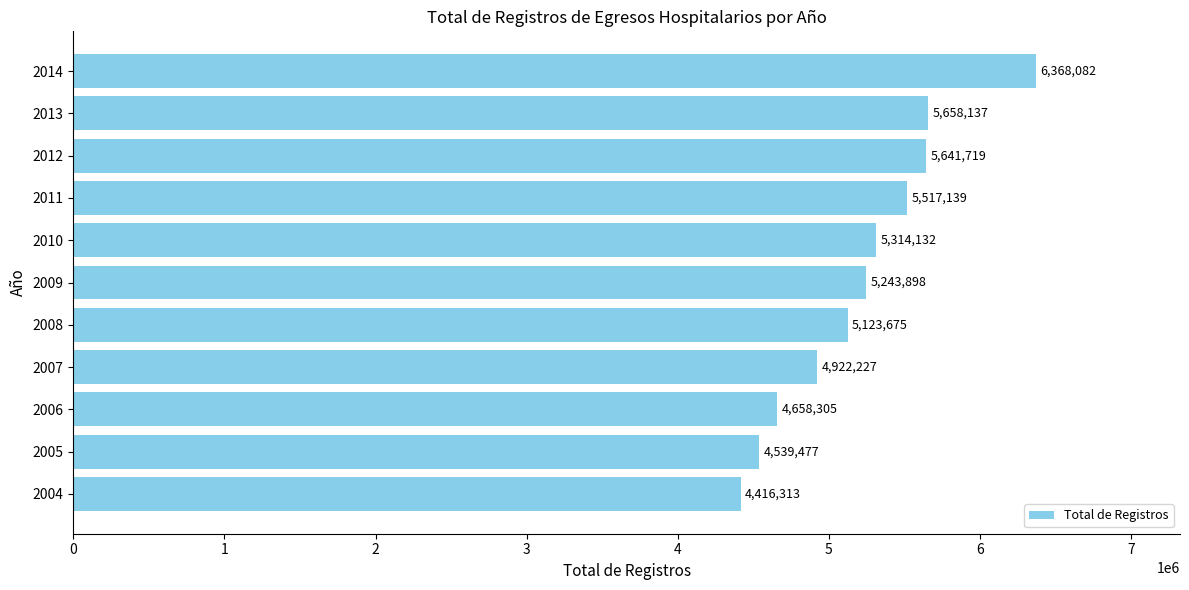

Rank the categories by value from highest to lowest.

2014, 2013, 2012, 2011, 2010, 2009, 2008, 2007, 2006, 2005, 2004